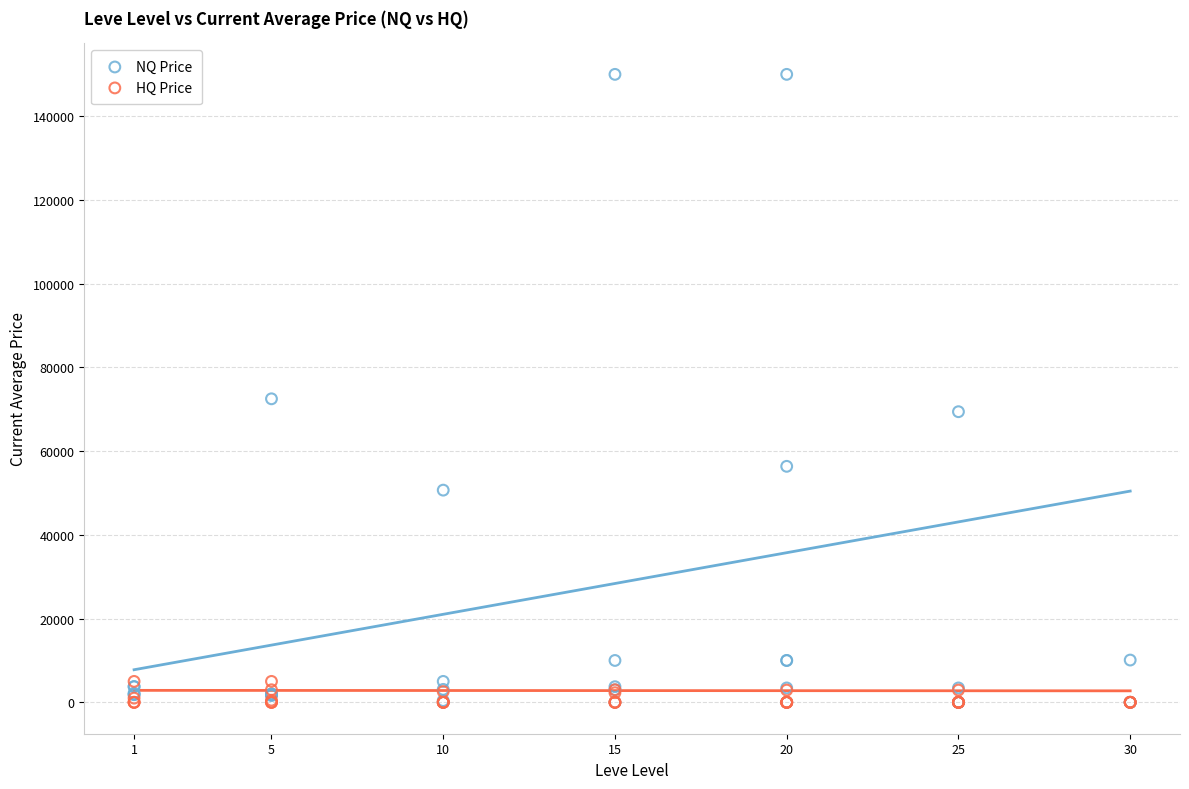

Across all series, what Y value is closest to 75000?

72499